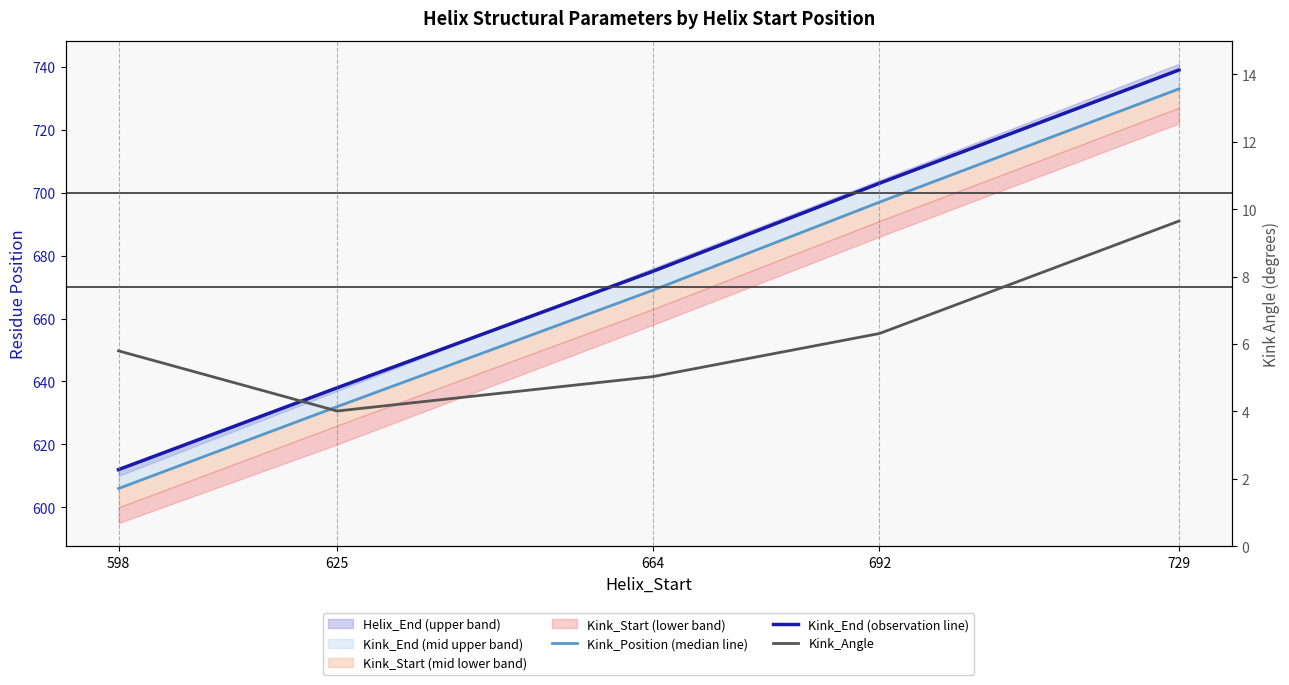

Where is Kink_End (observation line) nearest to the value 675?

664